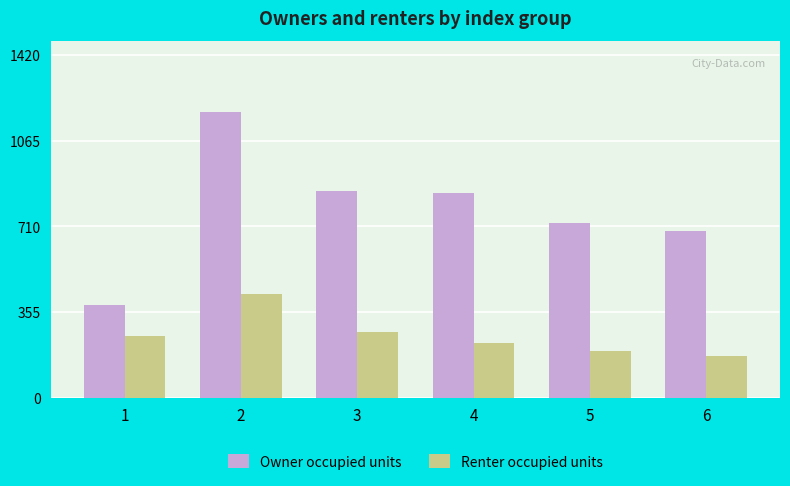

What is the average value of the Owner occupied units series?

782